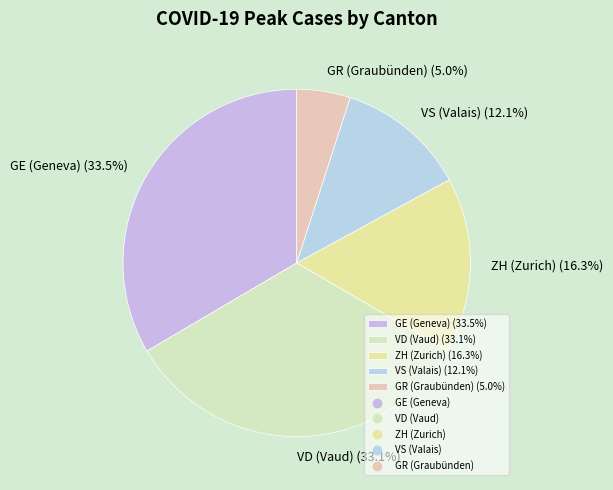

Does any single category account for the majority?

No